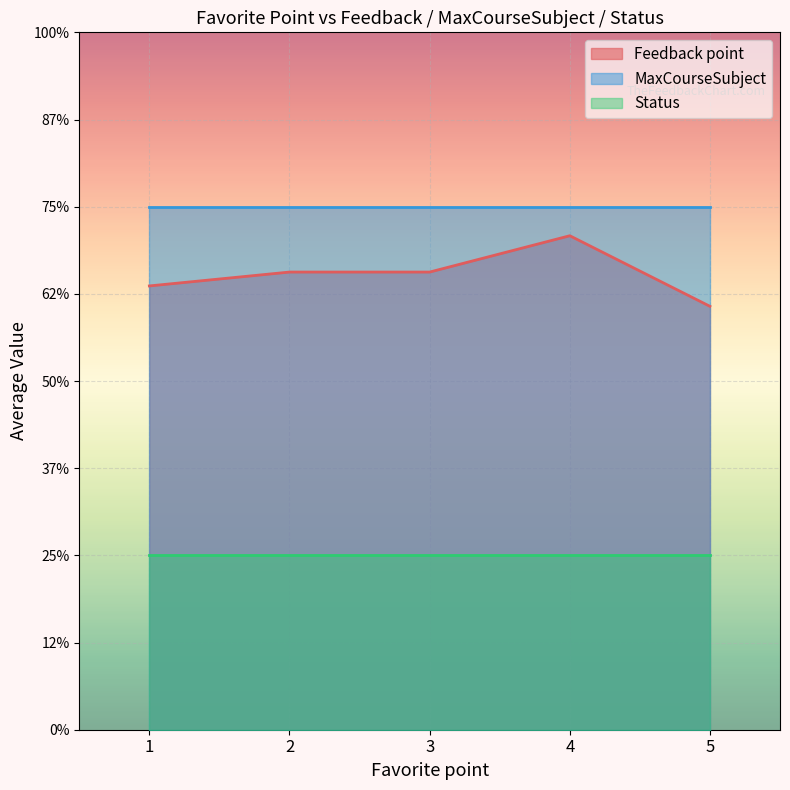

At which label does Status reach its minimum?

1